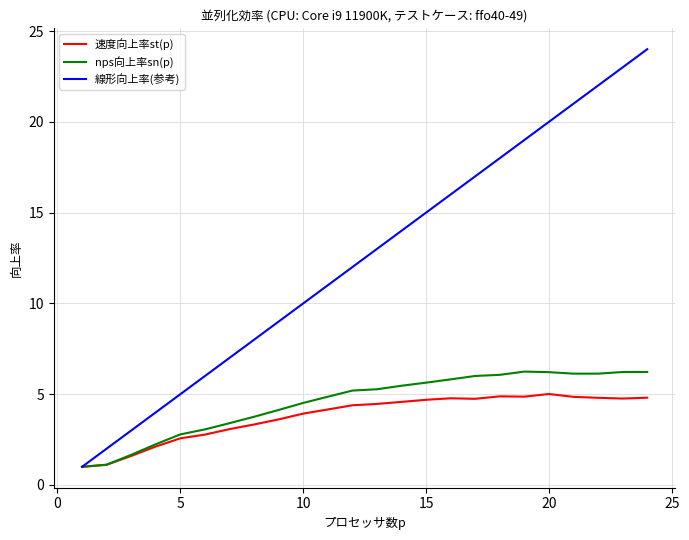

In 速度向上率st(p), how many points are higher than both neighbors (excluding endpoints)?

3